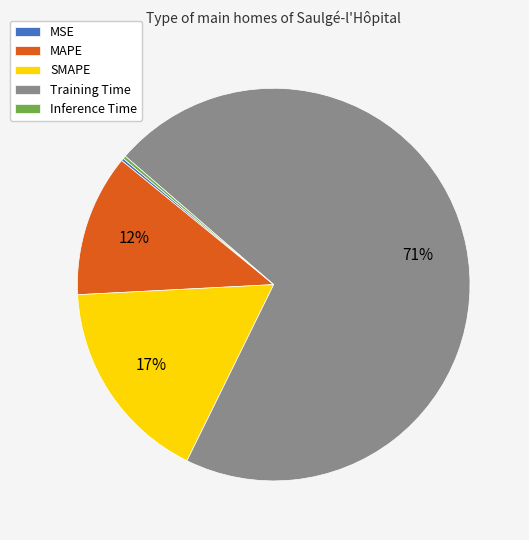

To the nearest percent, what is the average slice percentage?

20%